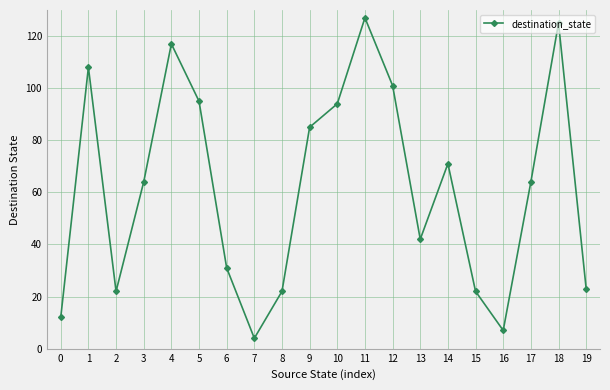

How many interior local valleys (lower than both neighbors) does the data have?

4